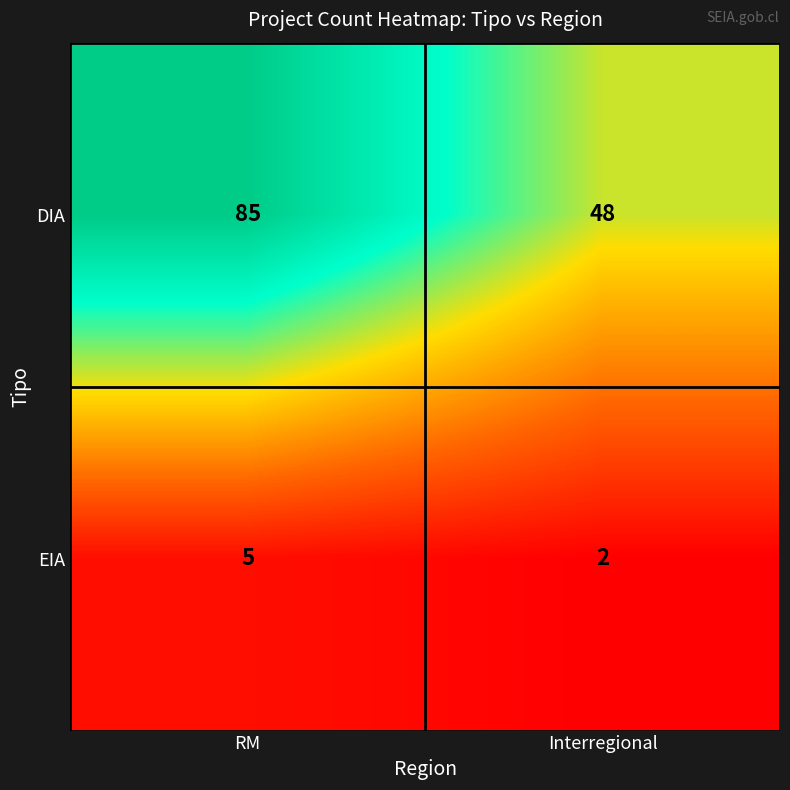

What is the sum of the DIA values at Interregional and RM?

133